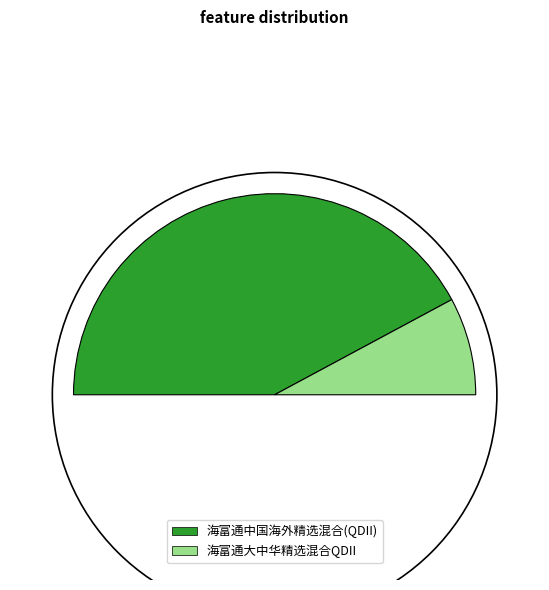

To the nearest percent, what is the difference between the largest and smallest slice percentages?

69%